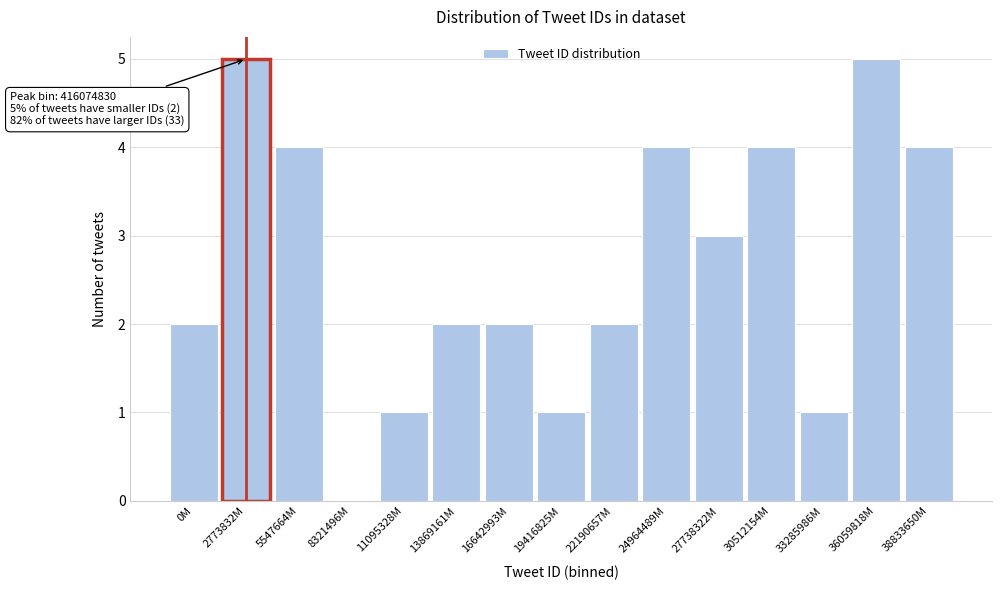

Reading left to right, transcribe all the data shown in this chart.

0M=2	2773832M=5	5547664M=4	8321496M=0	11095328M=1	13869161M=2	16642993M=2	19416825M=1	22190657M=2	24964489M=4	27738322M=3	30512154M=4	33285986M=1	36059818M=5	38833650M=4